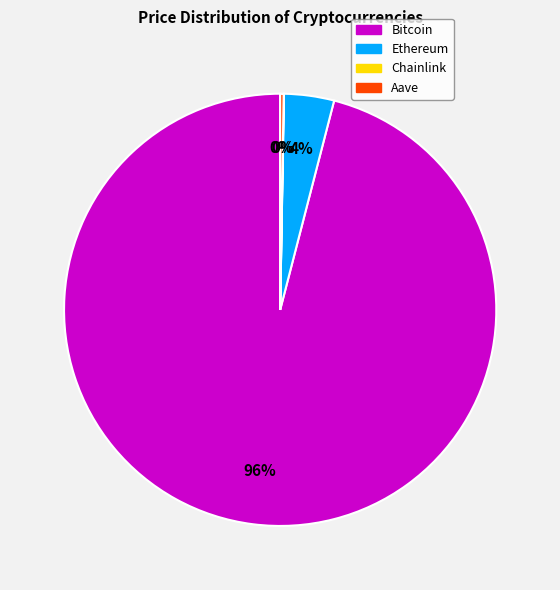

What is the largest slice in the pie chart?

Bitcoin